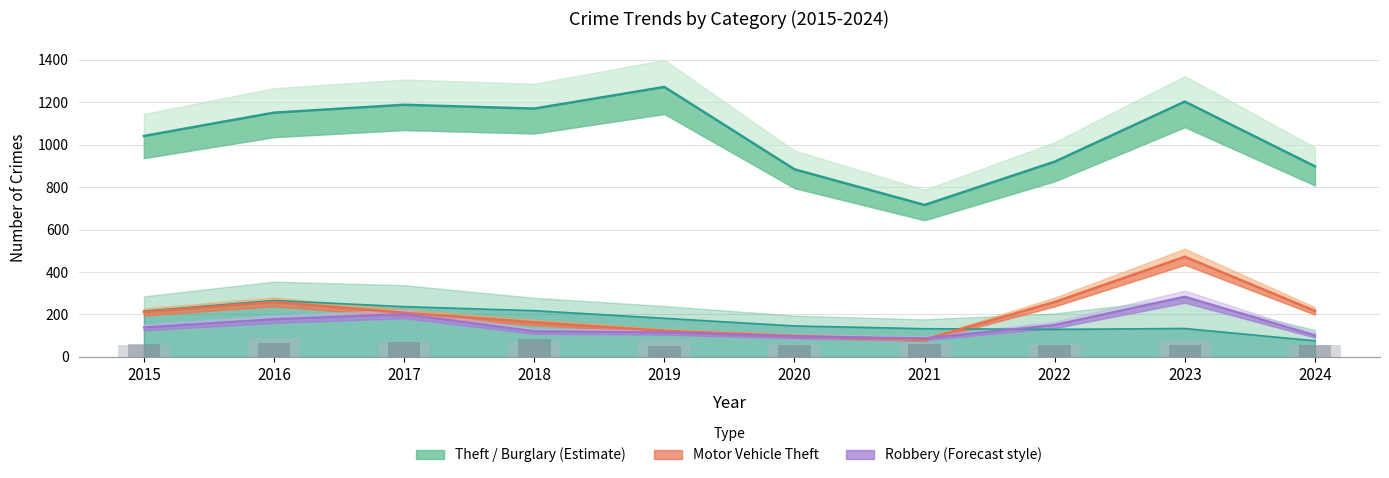

The value of Theft at 2016 is 1151. True or false?

True